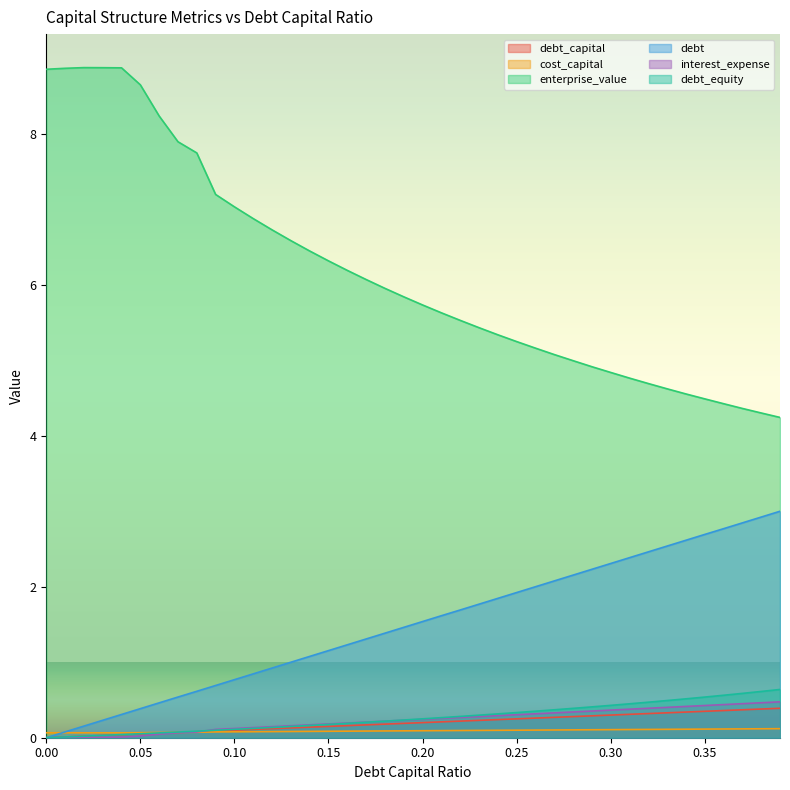

List the series in order of their peak value, lowest first.

cost_capital, debt_capital, interest_expense, debt_equity, debt, enterprise_value